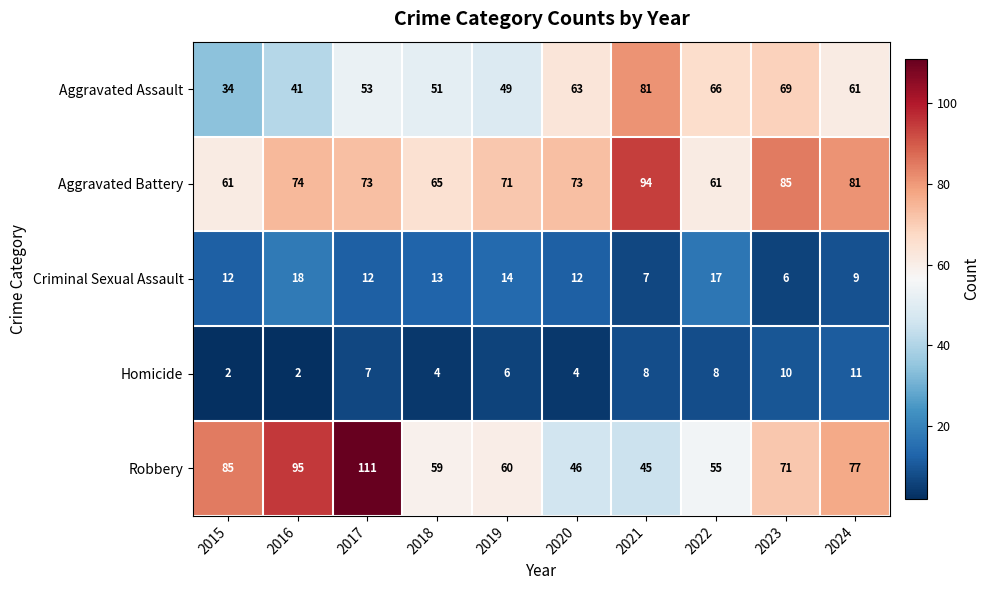

What is the difference between the second highest and minimum values in the Criminal Sexual Assault series?

11